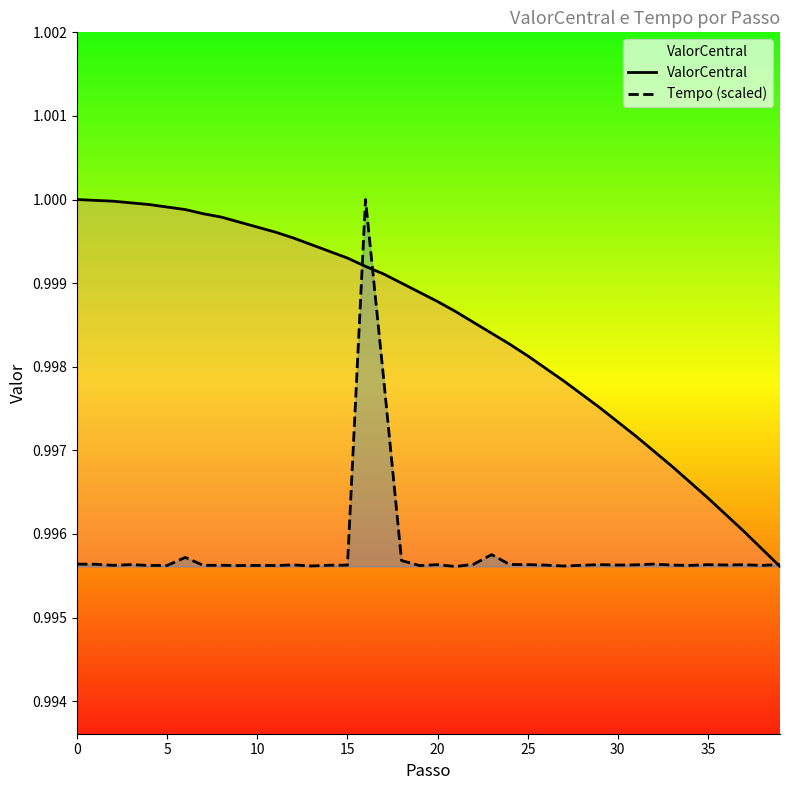

The value of Tempo (scaled) at 31 is 1.7. True or false?

False